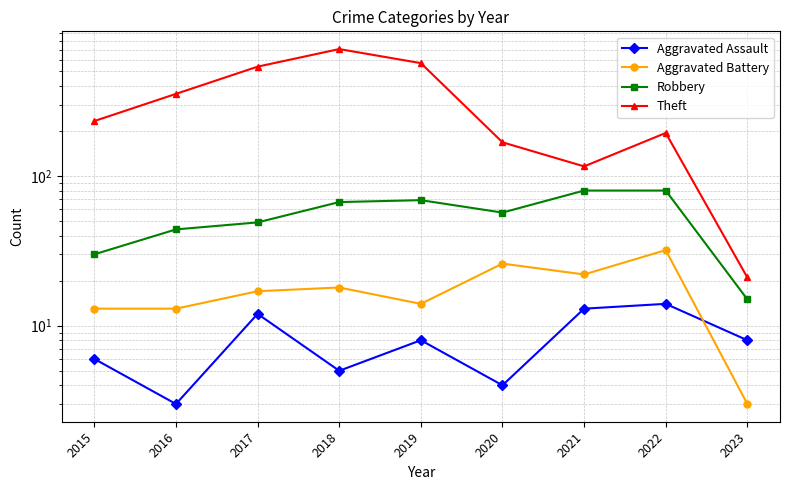

At which label is Aggravated Battery closest to 17?

2017